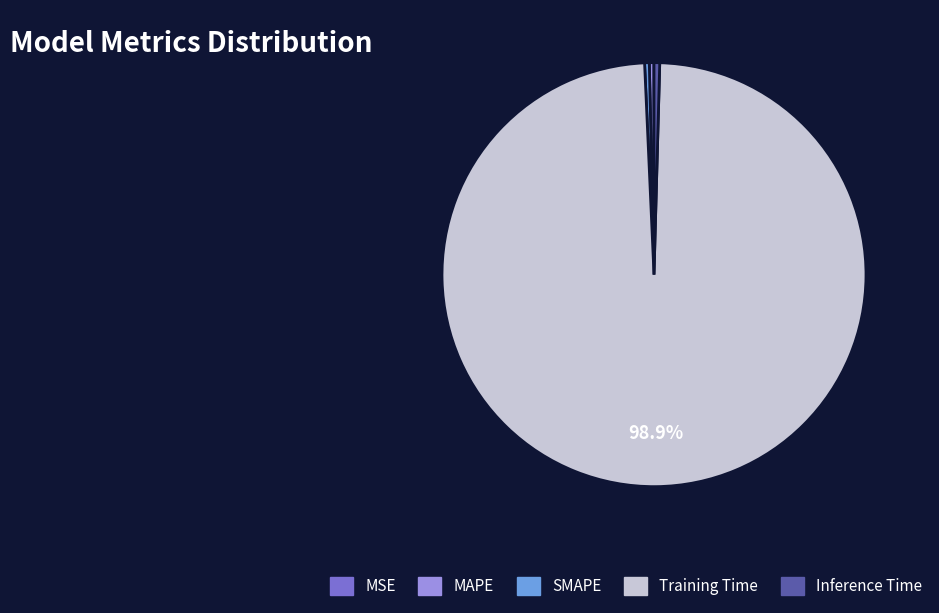

Which category has the biggest portion of the pie?

Training Time